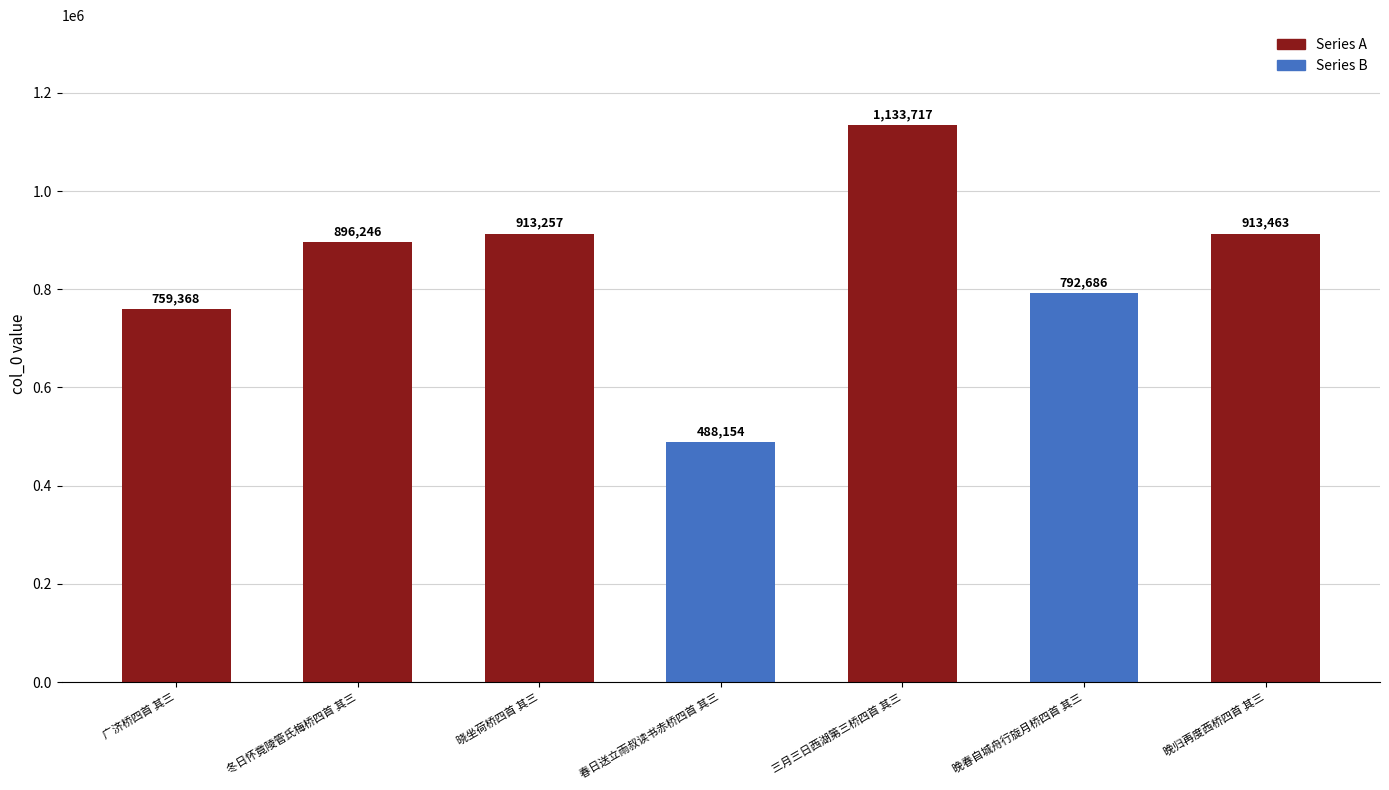

What is the sum of all values?

5896891